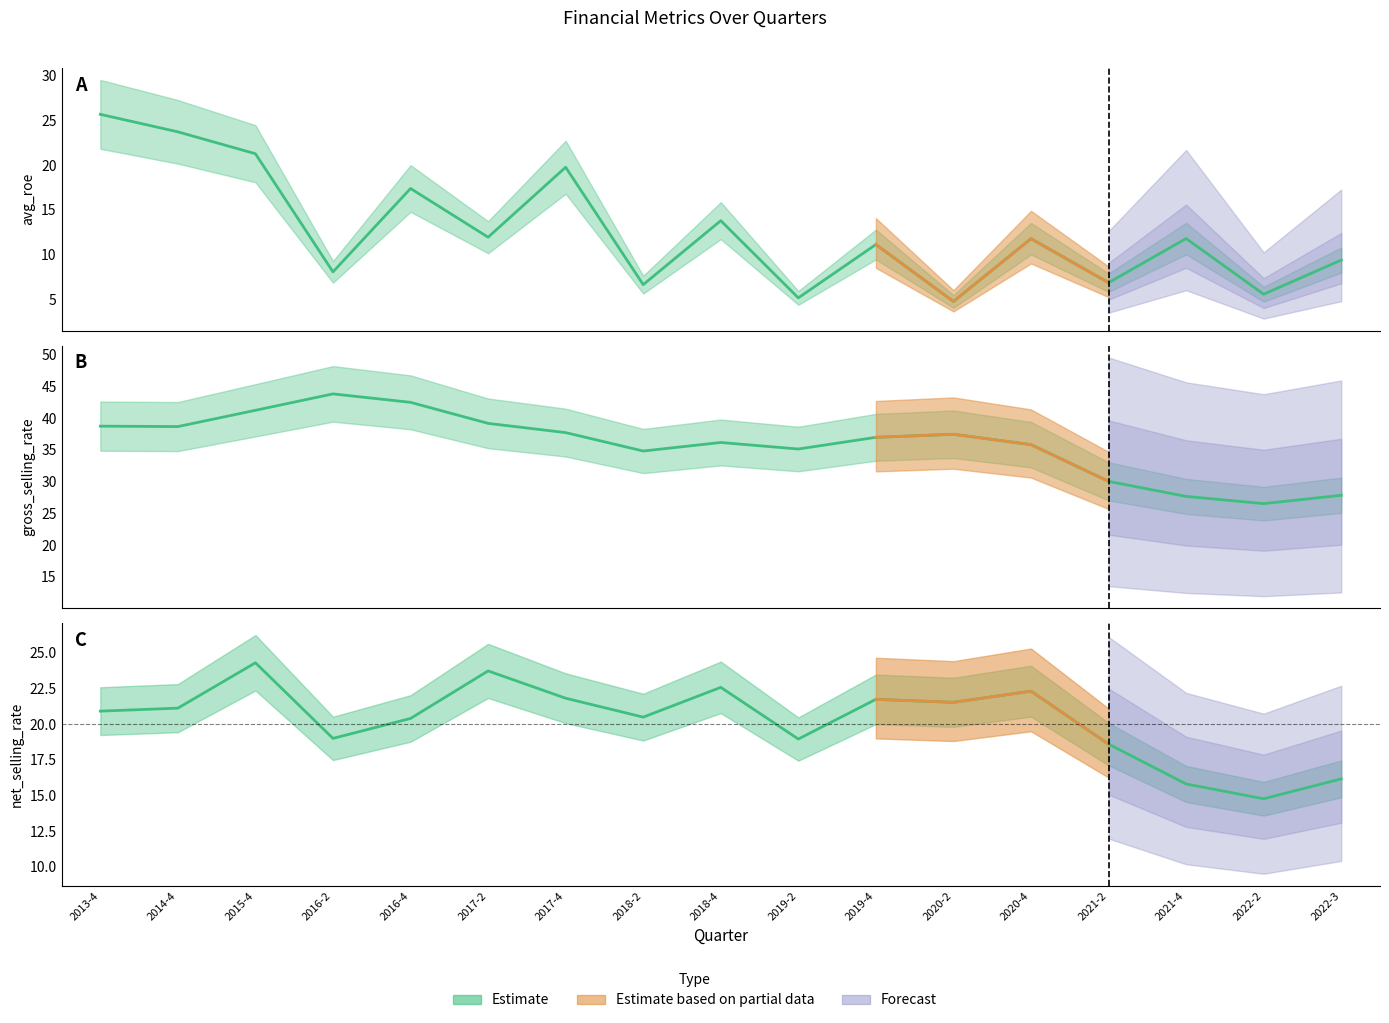

How many interior local peaks does the avg_roe series have?

6